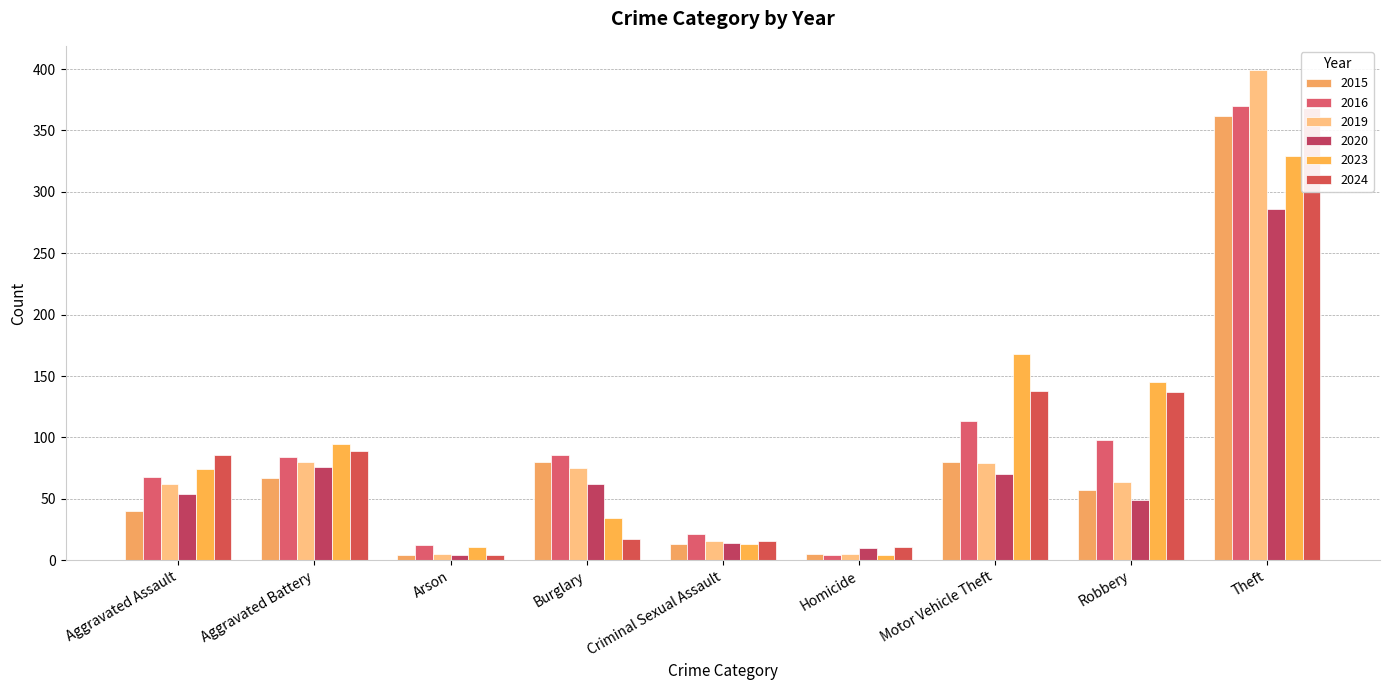

Which series has the largest range (max minus min)?

2019